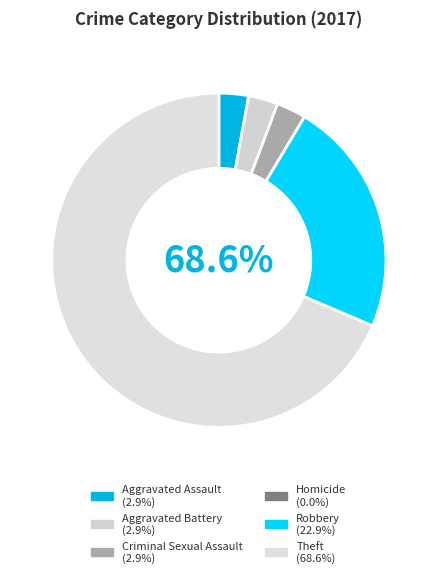

True or false: Theft accounts for 61% of the total.

False